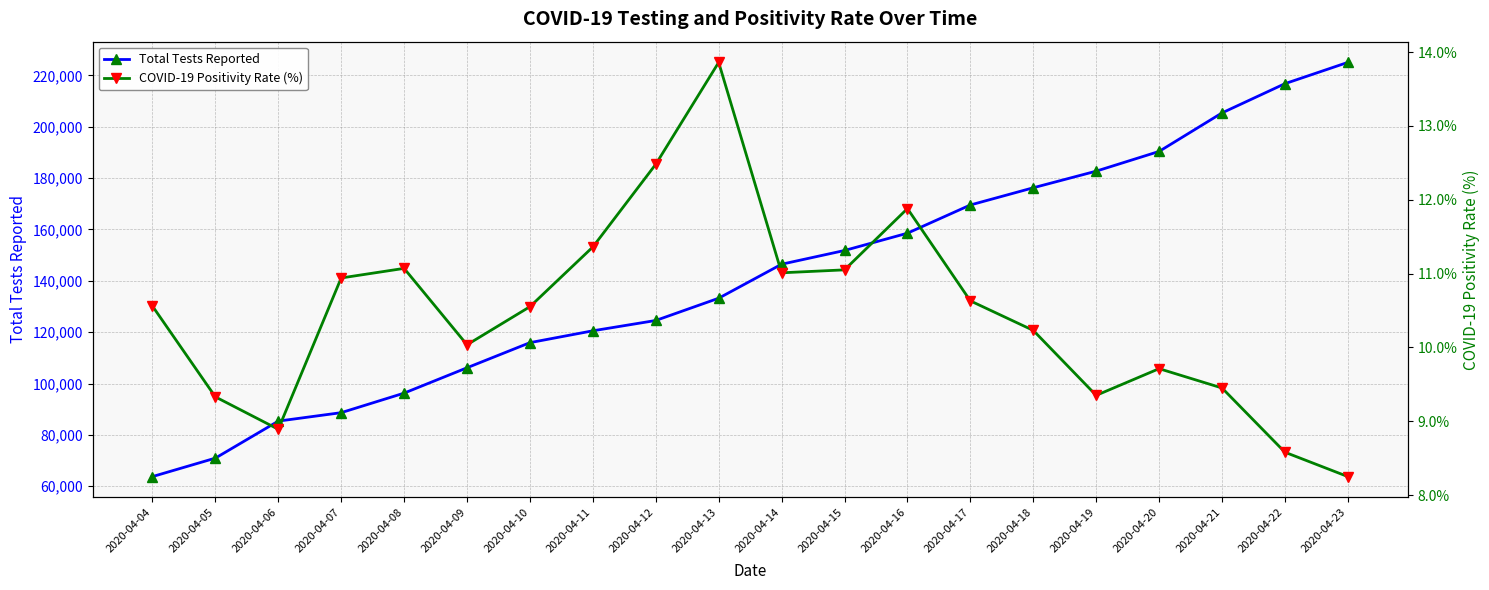

Is the value of COVID-19 Positivity Rate (%) at 2020-04-15 greater than the value of Total Tests Reported at 2020-04-15?

No